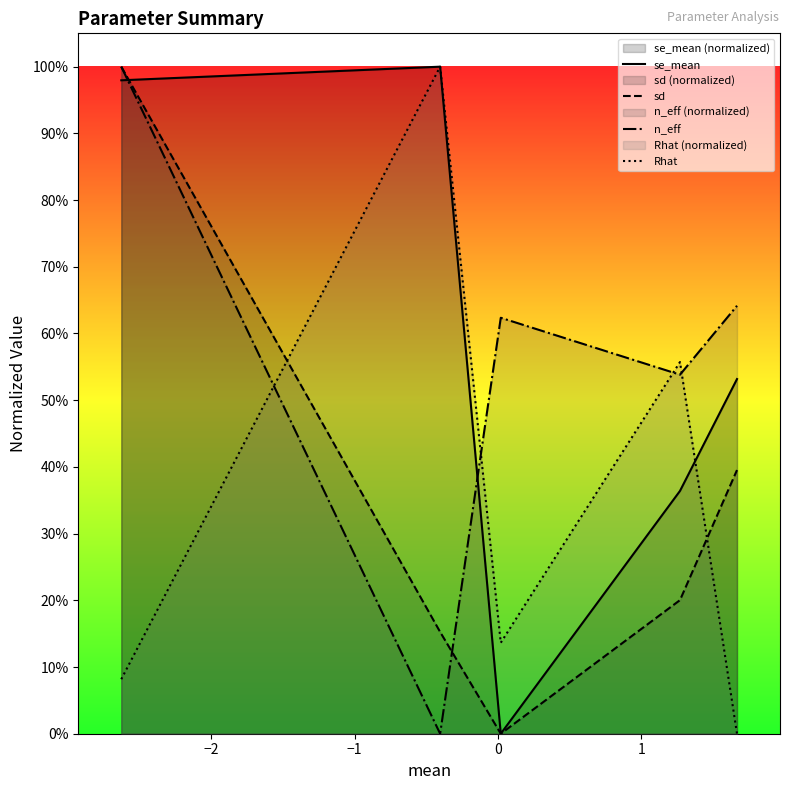

How many data points in sd are above 0?

4